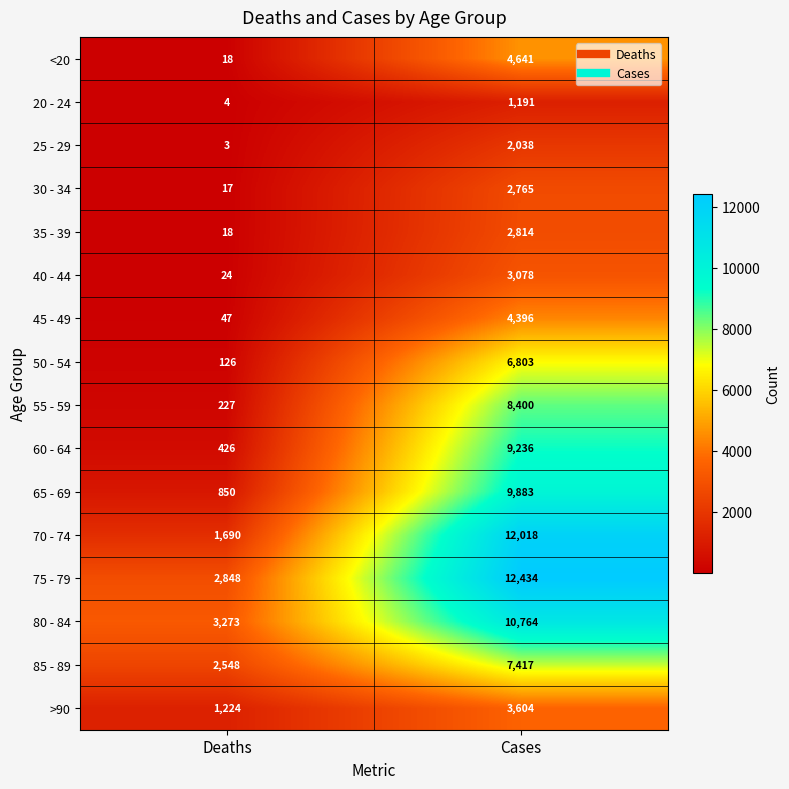

Which series has the widest spread of values?

70 - 74